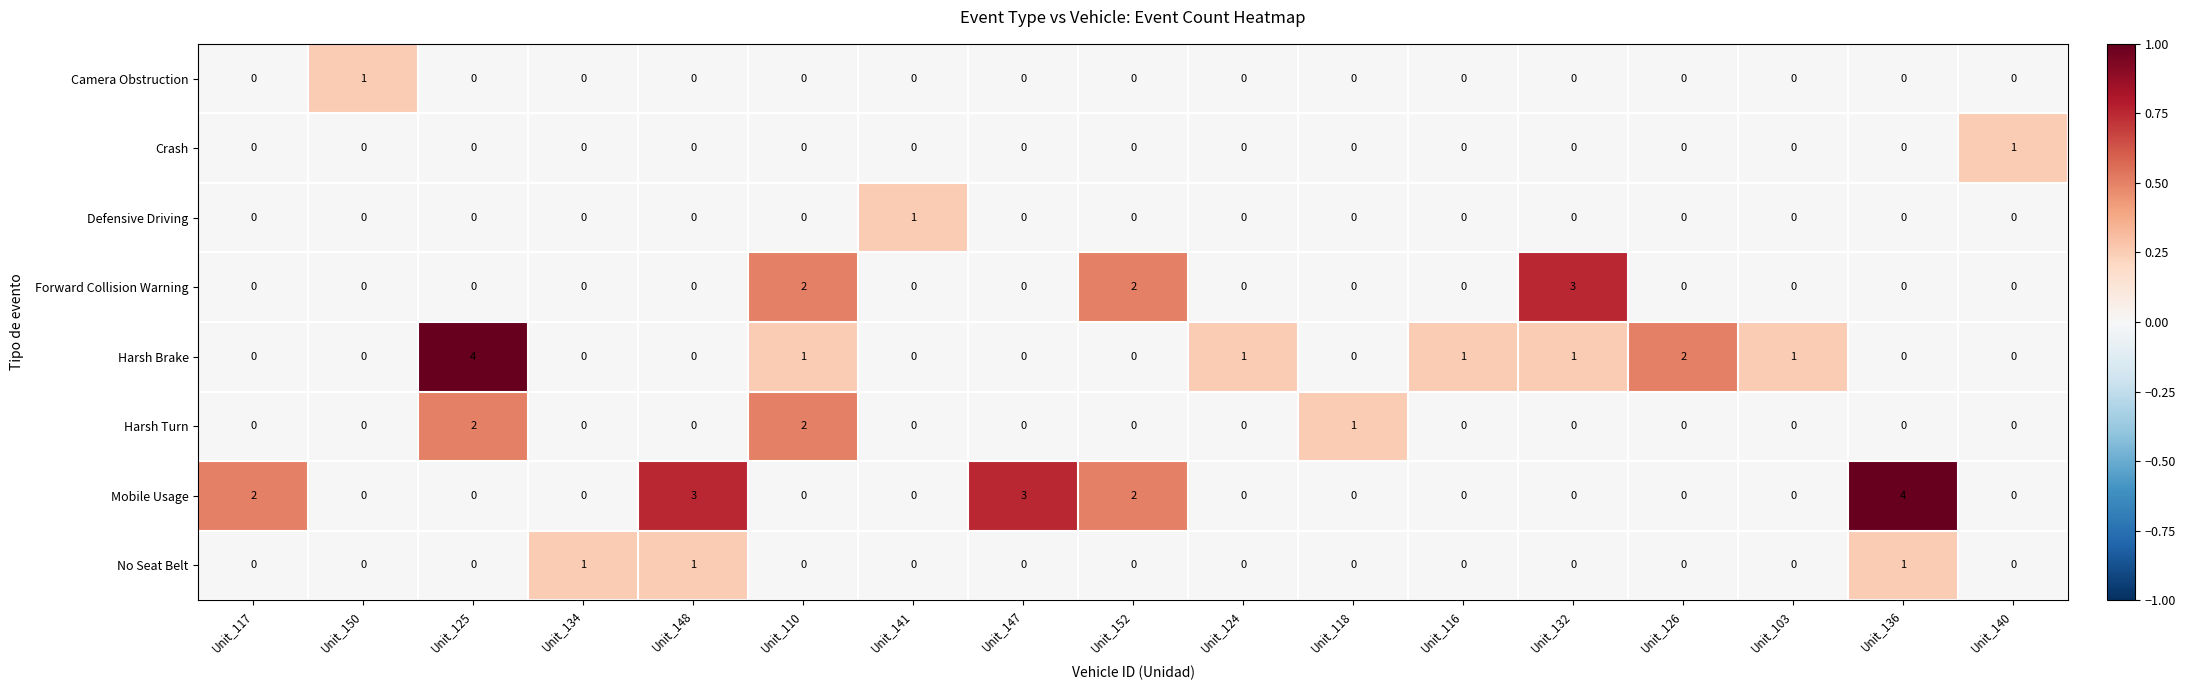

What is the maximum value for Forward Collision Warning?

3